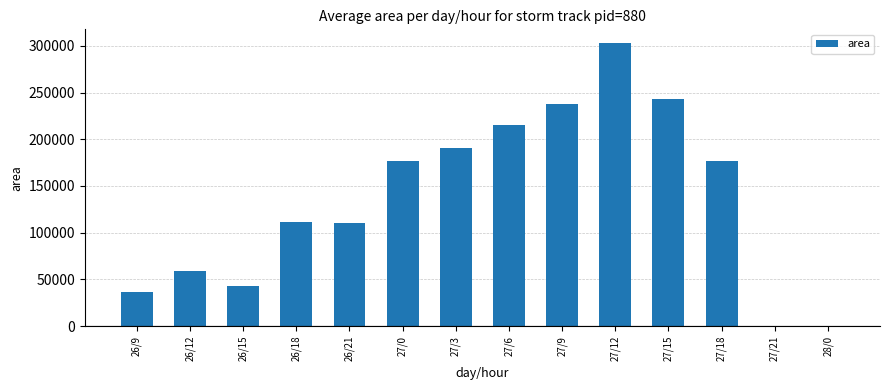

What is the sum of all values?

1903750